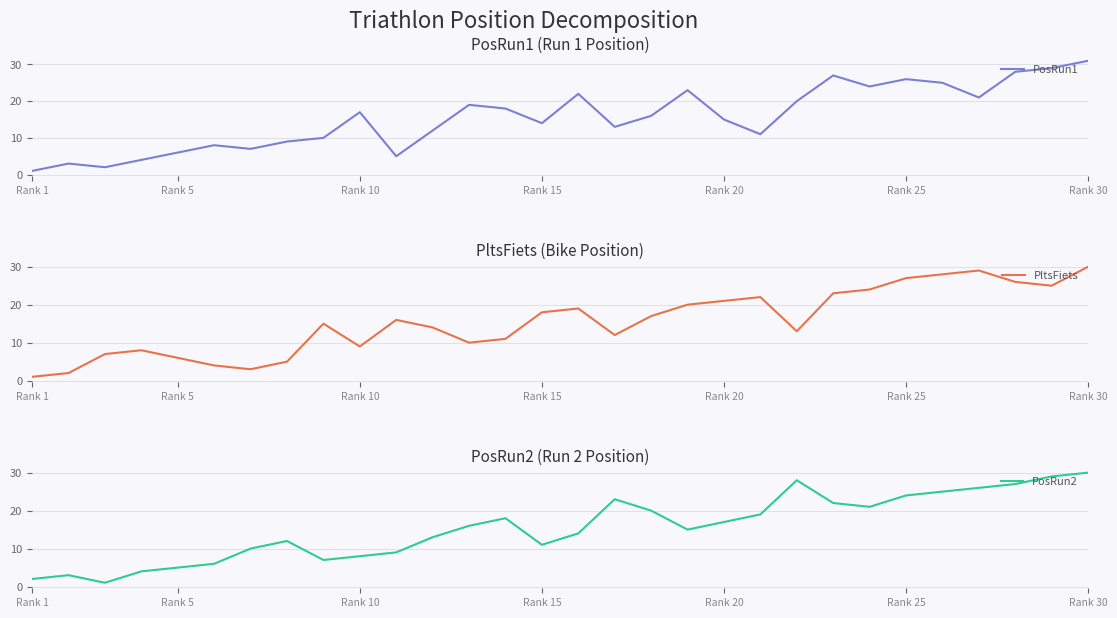

Is it true that PosRun1 equals 6 at Rank 5?

True